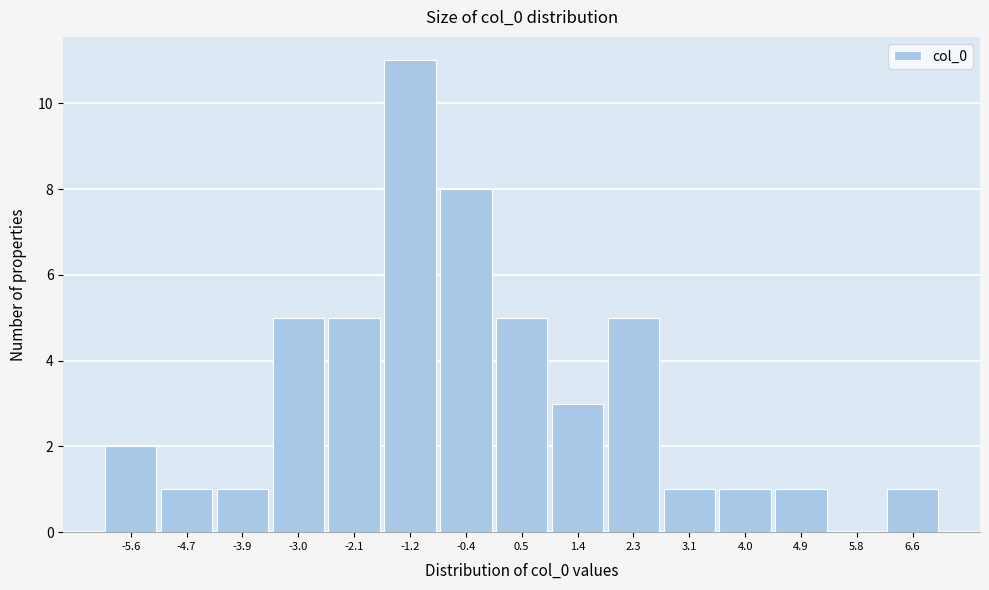

Reading right to left, list all the values displayed in this chart.

6.6=1	5.8=0	4.9=1	4.0=1	3.1=1	2.3=5	1.4=3	0.5=5	-0.4=8	-1.2=11	-2.1=5	-3.0=5	-3.9=1	-4.7=1	-5.6=2